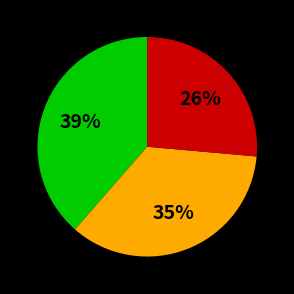

Is there any slice that represents more than half of the pie?

No